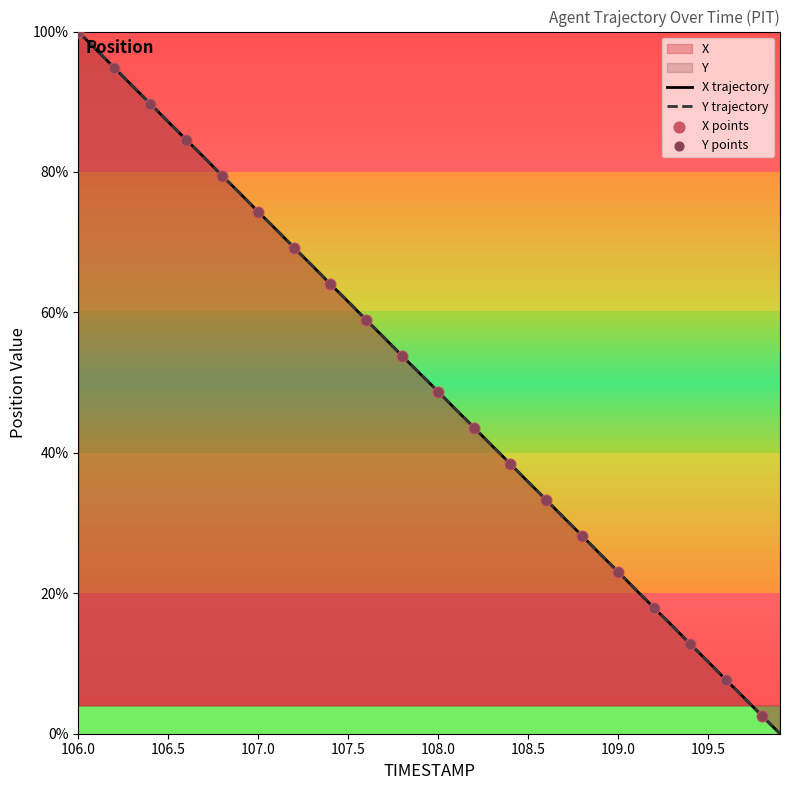

What are all the series names shown in the legend?

X, Y